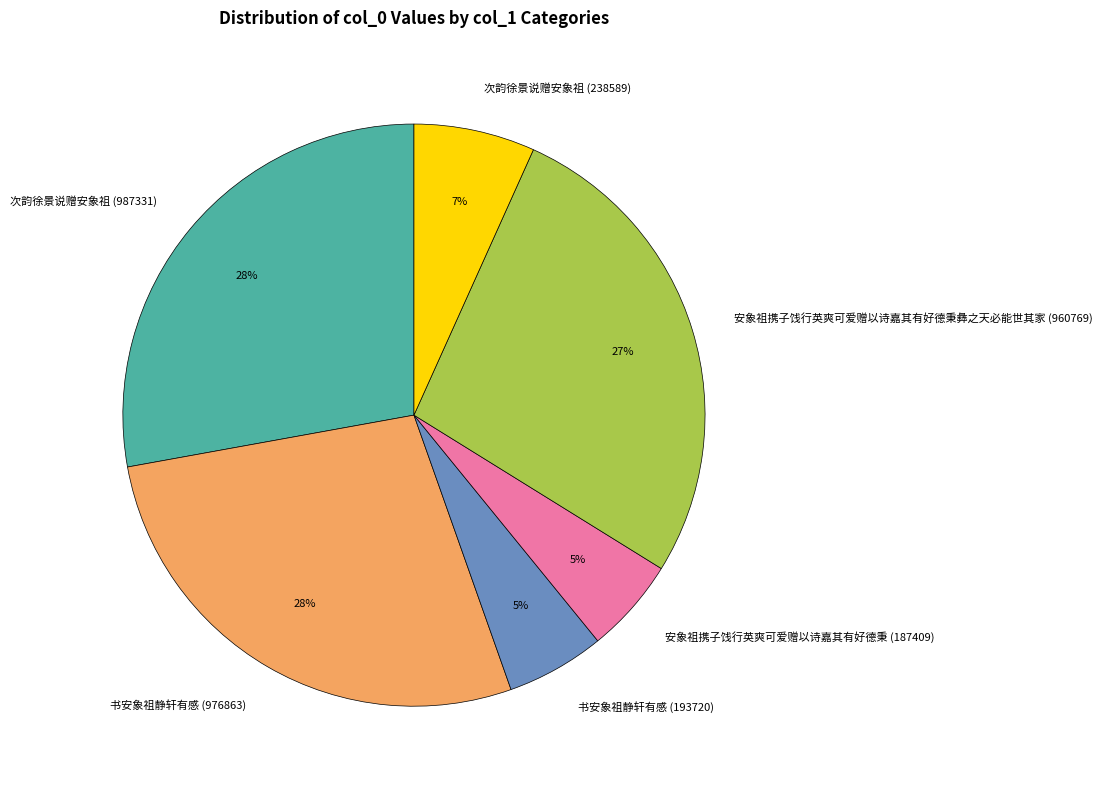

To the nearest percent, what is the average slice percentage?

17%